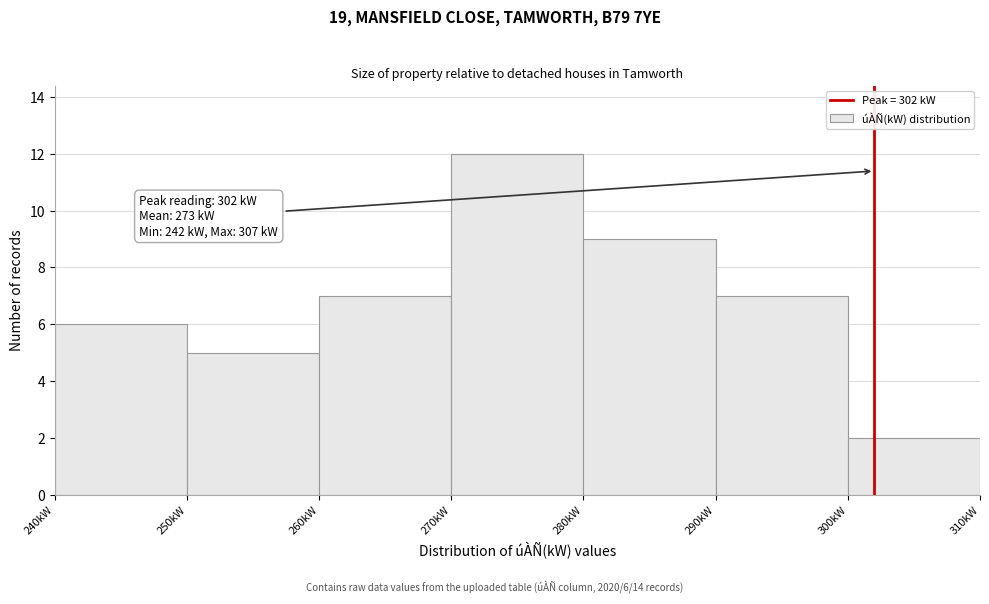

Over which range of the x-axis is the bar tallest?

270 to 280